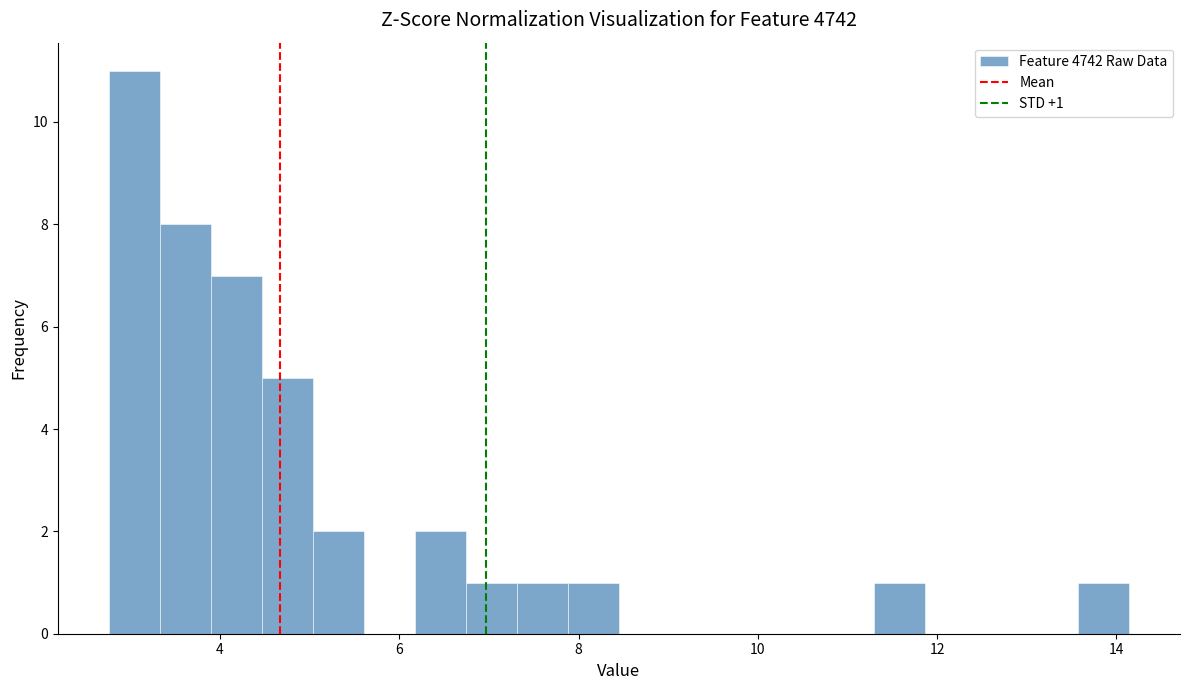

Around what value on the x-axis is the tallest bar? Give the approximate position of its centre, as read against the axis.

3.0